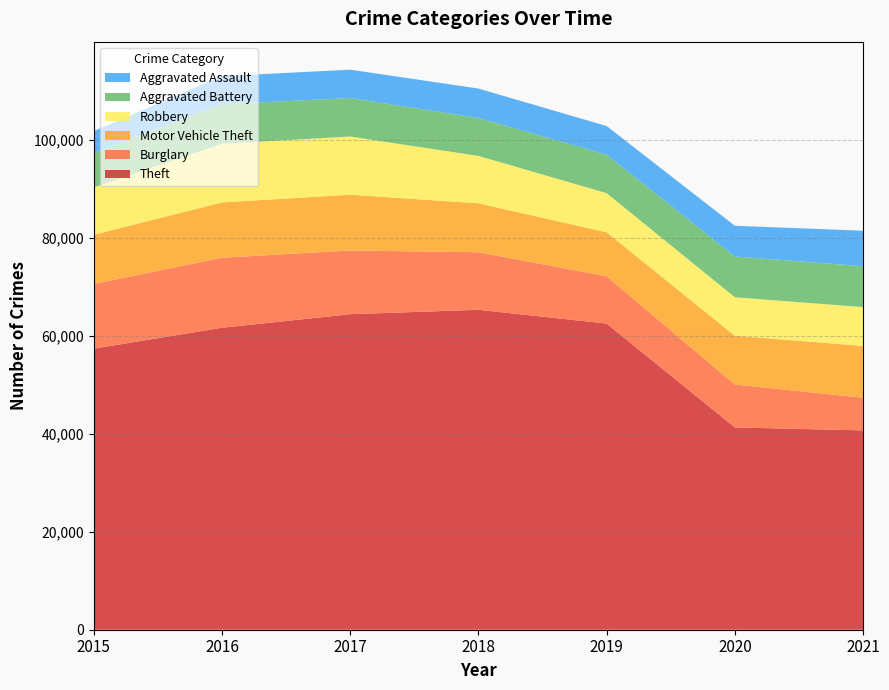

Reading left to right, transcribe all the data shown in this chart.

Theft: 2015=57348	2016=61617	2017=64379	2018=65281	2019=62473	2020=41279	2021=40673
Burglary: 2015=13184	2016=14289	2017=13001	2018=11746	2019=9638	2020=8753	2021=6657
Motor Vehicle Theft: 2015=10068	2016=11286	2017=11380	2018=9983	2019=8978	2020=9953	2021=10578
Robbery: 2015=9638	2016=11960	2017=11880	2018=9679	2019=7994	2020=7855	2021=7922
Aggravated Battery: 2015=7018	2016=8085	2017=7845	2018=7735	2019=7857	2020=8318	2021=8349
Aggravated Assault: 2015=4480	2016=5712	2017=5793	2018=6001	2019=5840	2020=6264	2021=7238